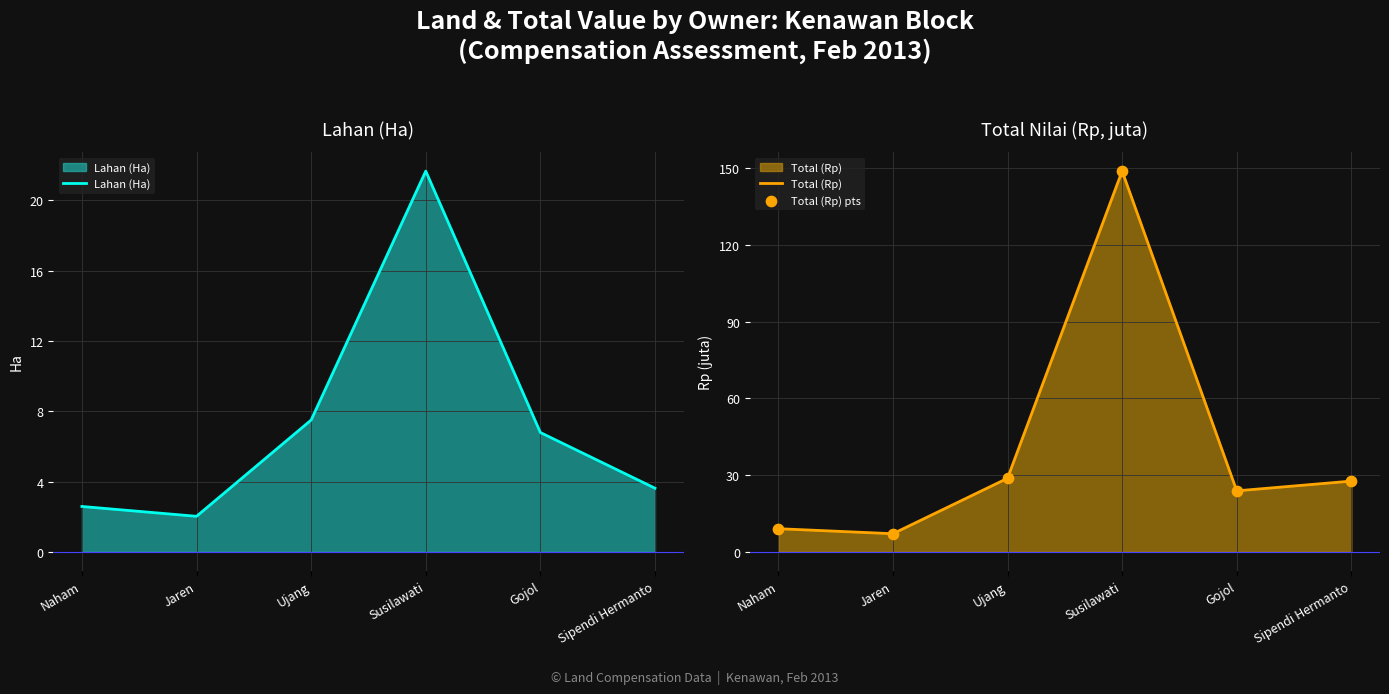

Is the value of Lahan (Ha) at Susilawati greater than the value of Total (Rp) pts at Naham?

Yes